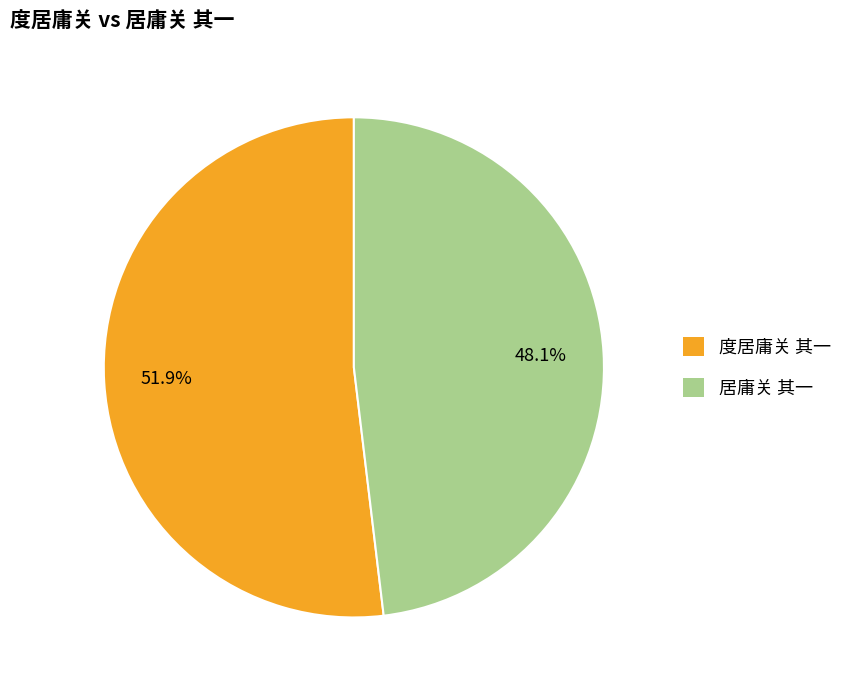

How many slices are in this pie chart?

2